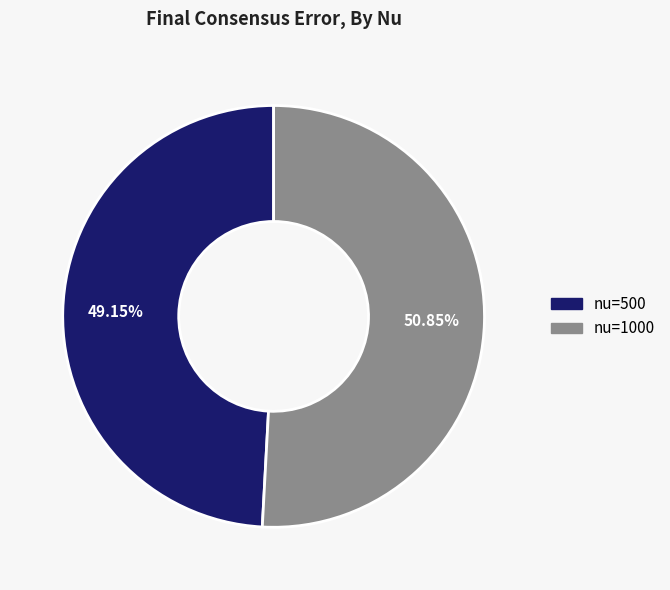

Count the number of slices in the pie.

2